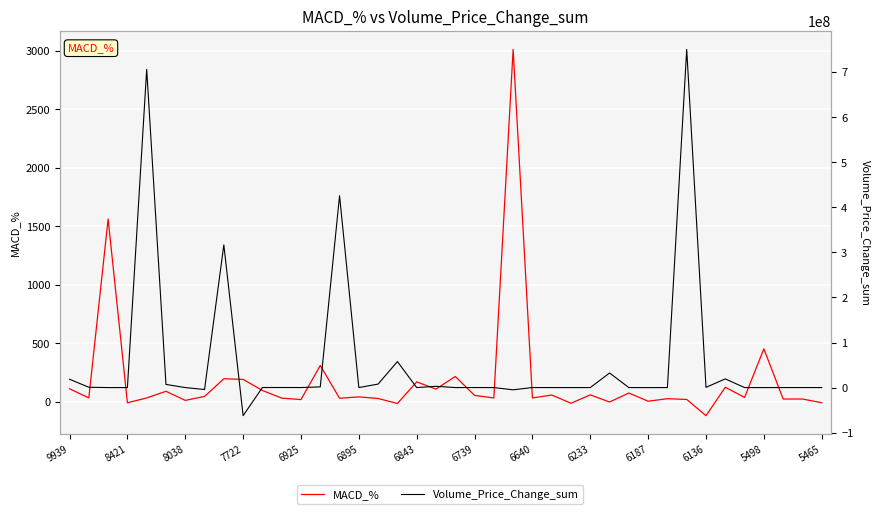

Which series has the largest range (max minus min)?

Volume_Price_Change_sum